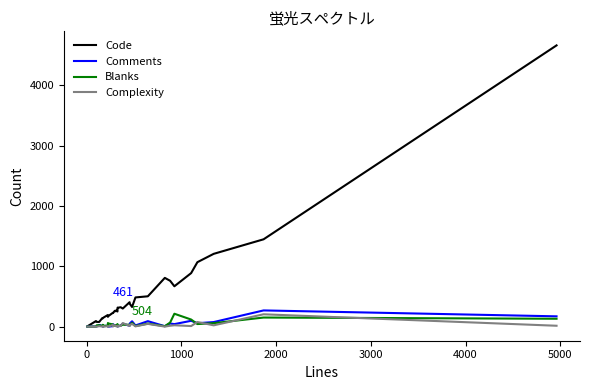

What is the greatest value displayed?

4659